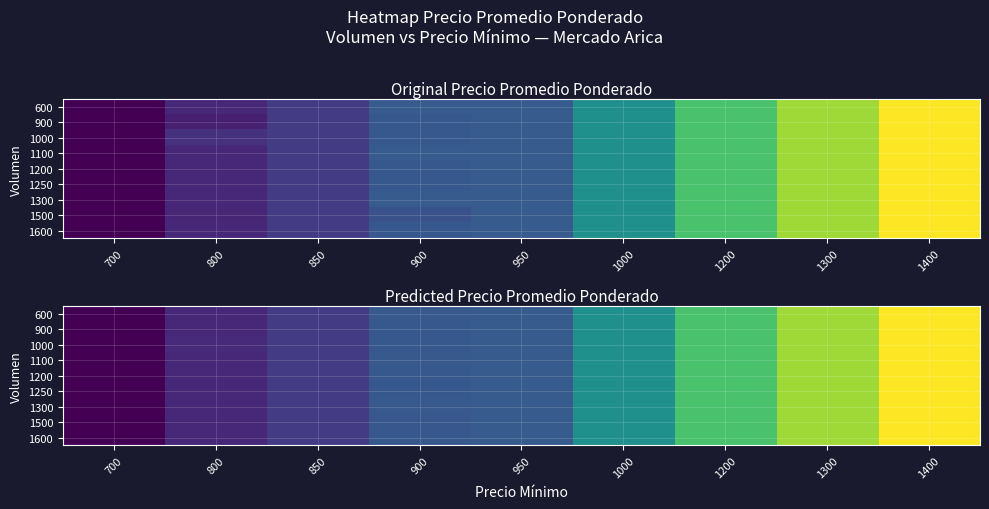

Between 1200 and 800, which is larger?

1200